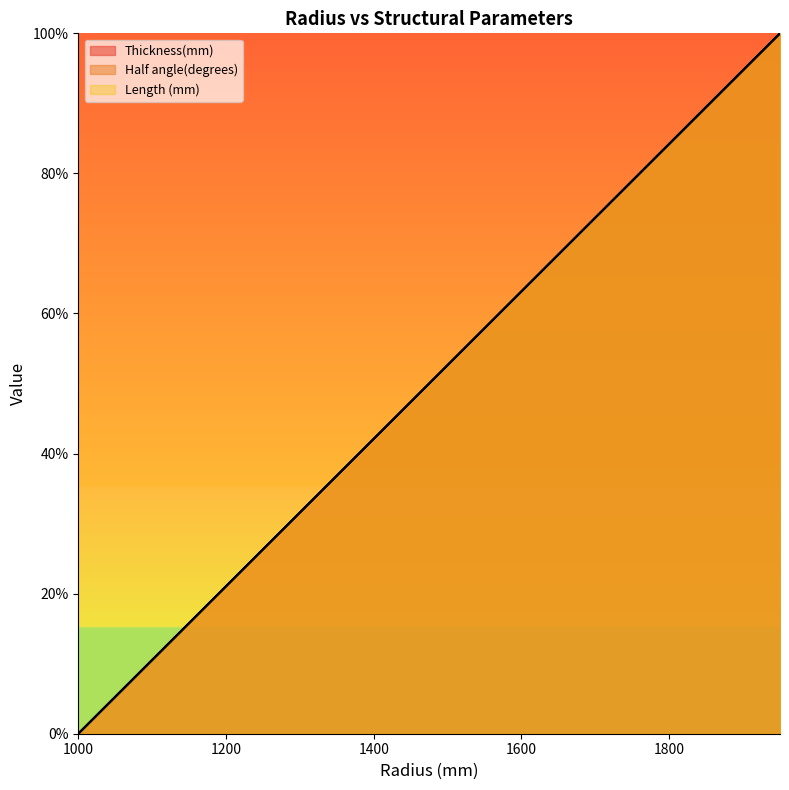

Between which two adjacent categories do Thickness(mm) and Half angle(degrees) first intersect?

1050 and 1100